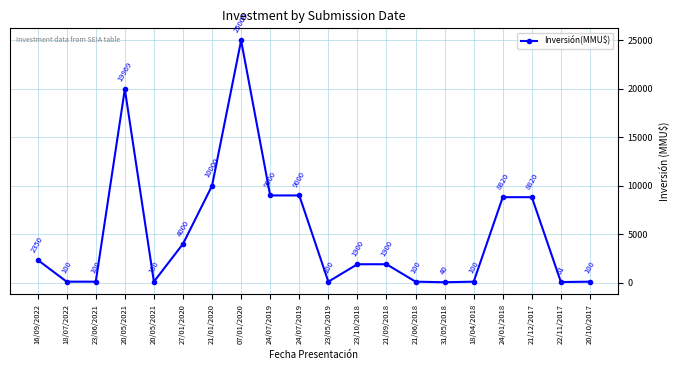

At which category does the chart reach its minimum across all series?

31/05/2018